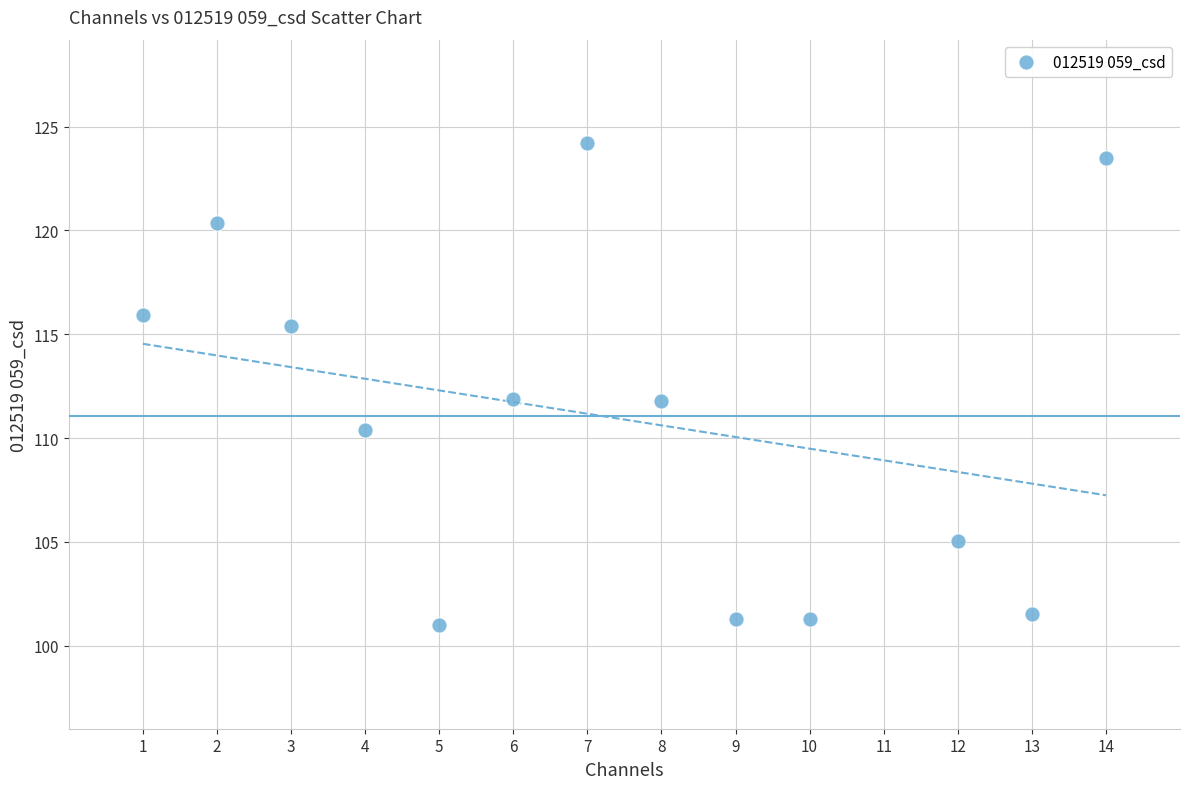

What is the range of Y values (max minus min)?

23.2